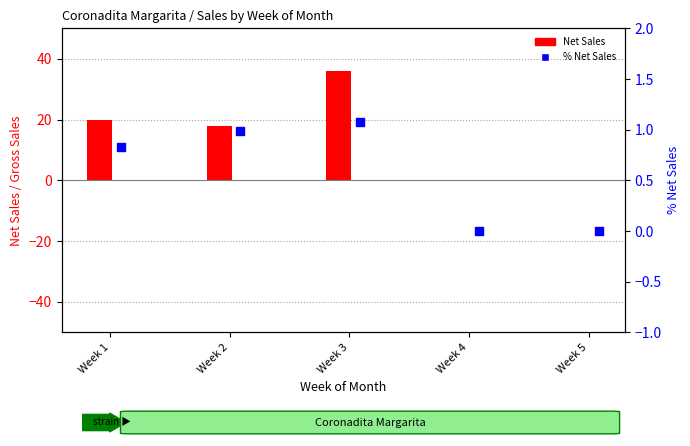

At how many categories does at least one series exceed 1?

3